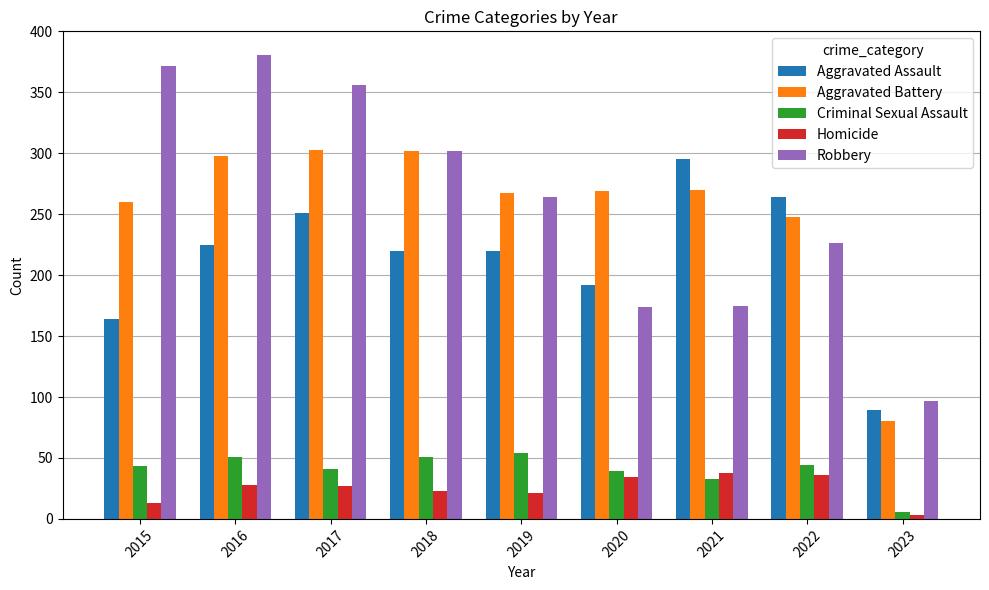

Which series changed the most between 2018 and 2021?

Robbery